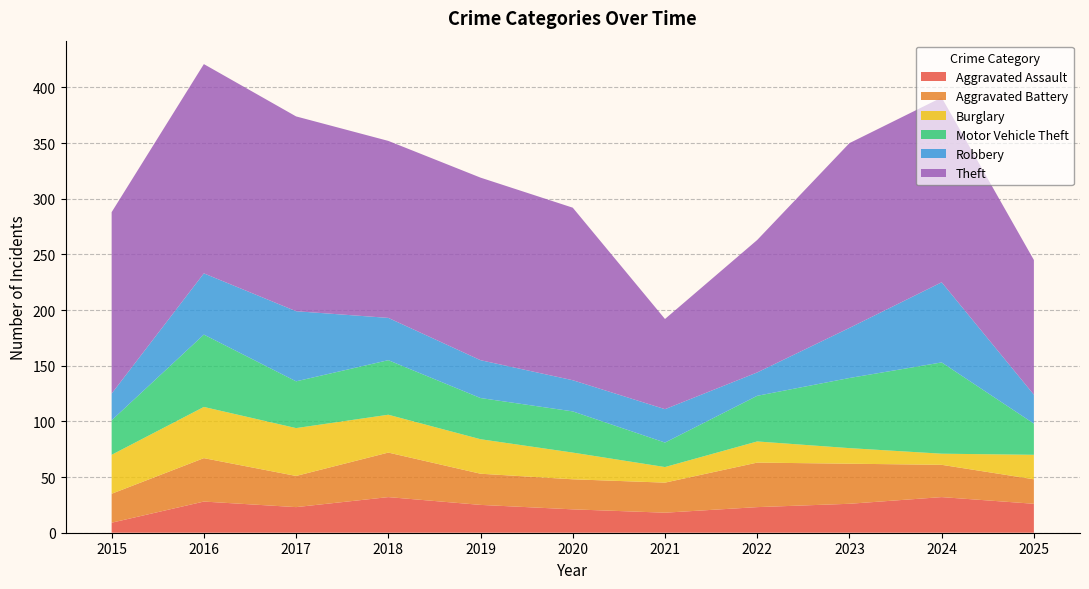

Reading right to left, list all the values displayed in this chart.

Aggravated Assault: 2025=26	2024=32	2023=26	2022=23	2021=18	2020=21	2019=25	2018=32	2017=23	2016=28	2015=9
Aggravated Battery: 2025=22	2024=29	2023=36	2022=40	2021=27	2020=27	2019=28	2018=40	2017=28	2016=39	2015=26
Burglary: 2025=22	2024=10	2023=14	2022=19	2021=14	2020=24	2019=31	2018=34	2017=43	2016=46	2015=35
Motor Vehicle Theft: 2025=28	2024=82	2023=63	2022=41	2021=22	2020=37	2019=37	2018=49	2017=42	2016=65	2015=31
Robbery: 2025=26	2024=72	2023=45	2022=21	2021=30	2020=28	2019=34	2018=38	2017=63	2016=55	2015=24
Theft: 2025=121	2024=166	2023=166	2022=119	2021=81	2020=155	2019=164	2018=159	2017=175	2016=188	2015=163